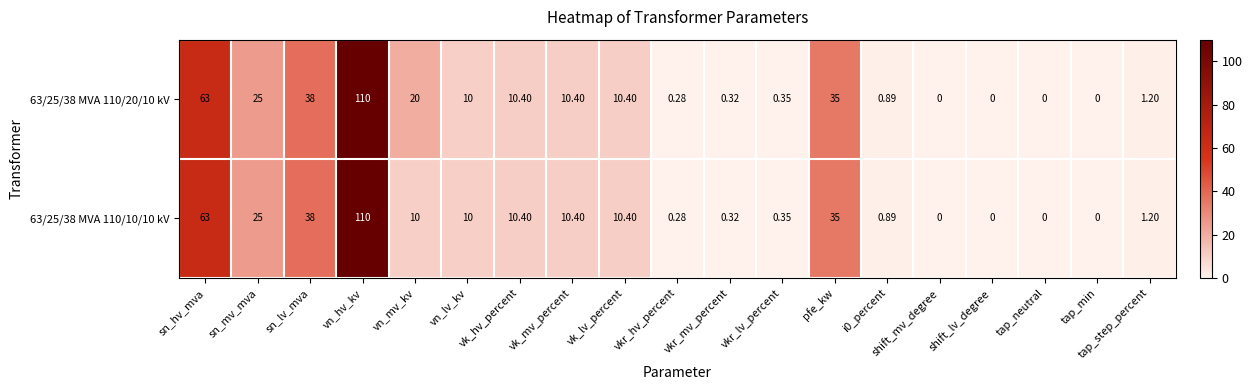

Which category has the highest value across all series?

vn_hv_kv